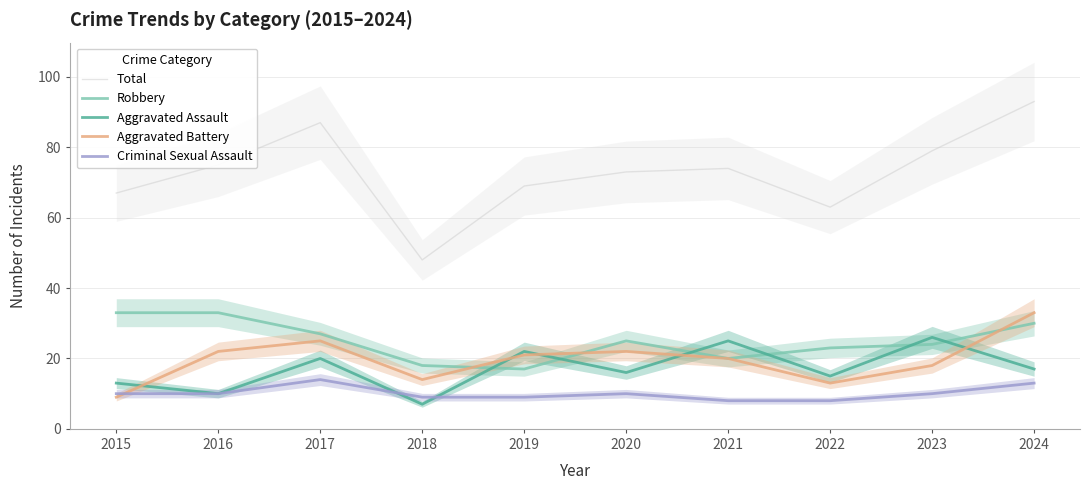

Does the chart display data point markers on the line(s)?

No